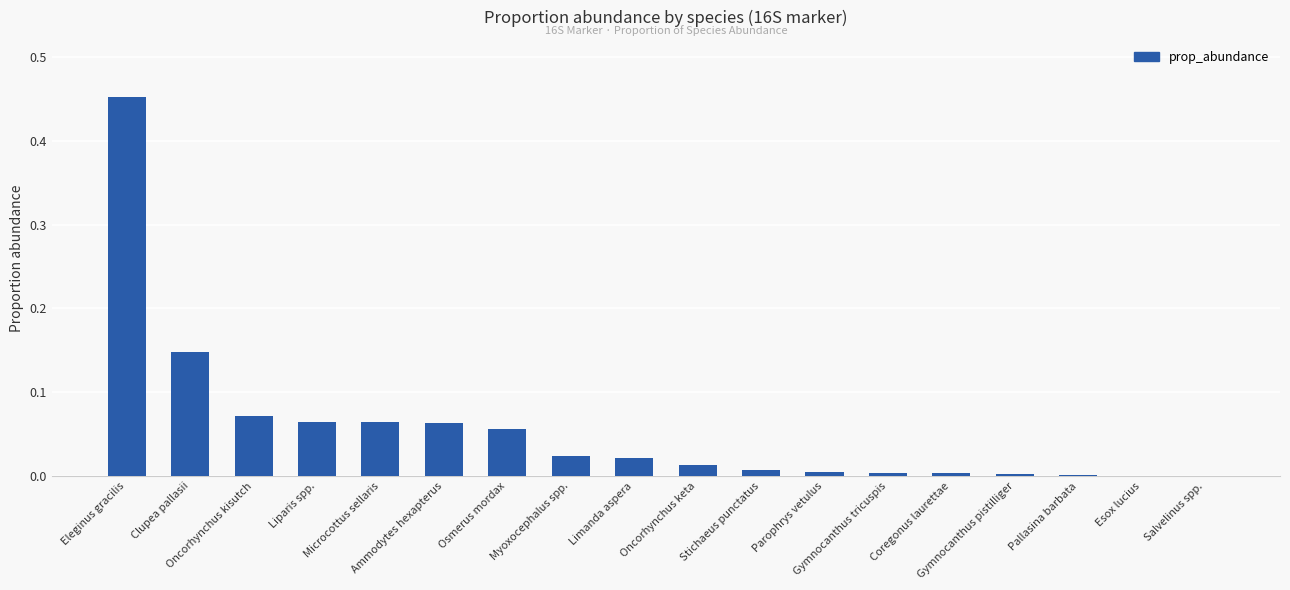

Rank the categories by value from highest to lowest.

Eleginus gracilis, Clupea pallasii, Oncorhynchus kisutch, Liparis spp., Microcottus sellaris, Ammodytes hexapterus, Osmerus mordax, Myoxocephalus spp., Limanda aspera, Oncorhynchus keta, Stichaeus punctatus, Parophrys vetulus, Gymnocanthus tricuspis, Coregonus laurettae, Gymnocanthus pistilliger, Pallasina barbata, Esox lucius, Salvelinus spp.